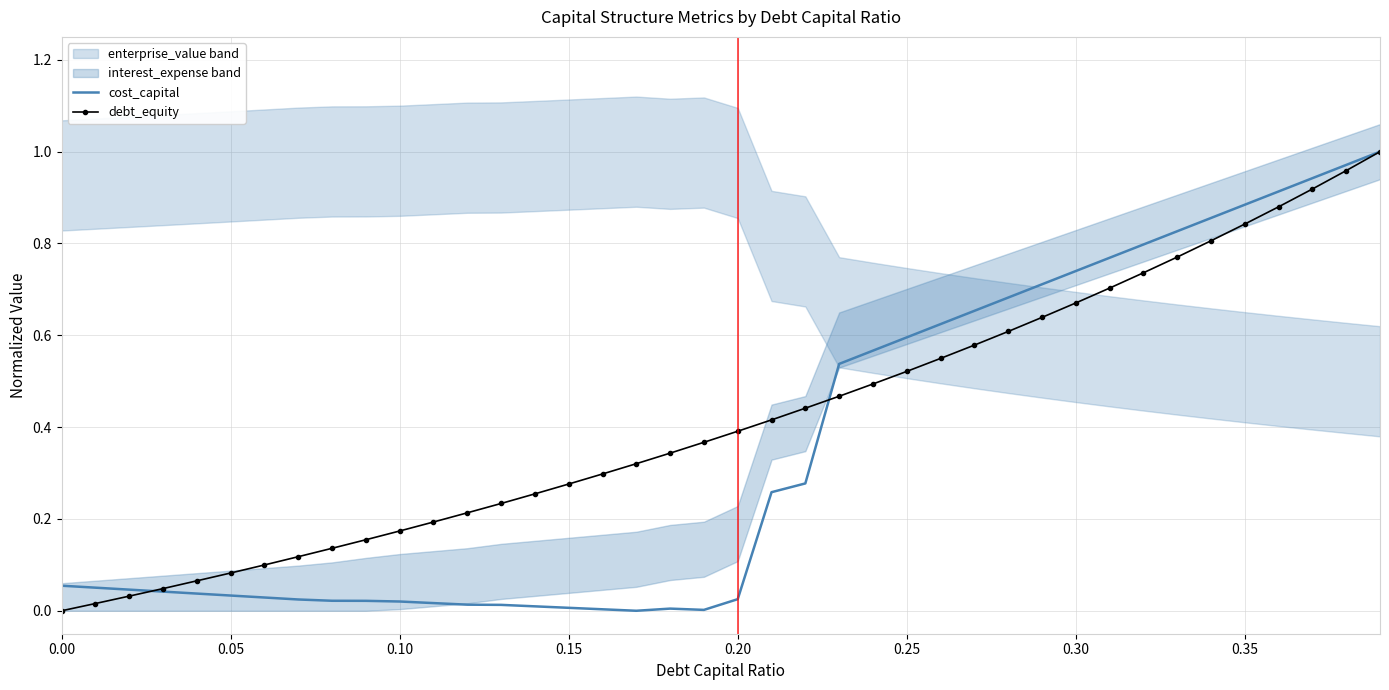

How many times do cost_capital and debt_equity cross each other?

2